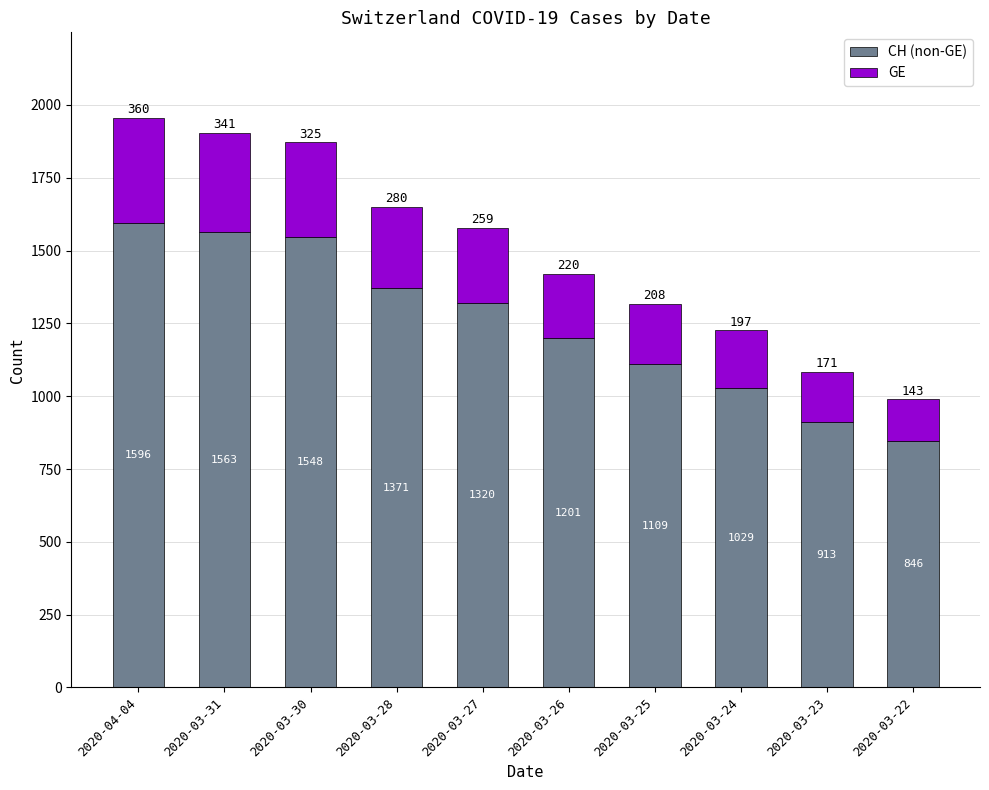

What is the total value across all series at 2020-03-30?

1873